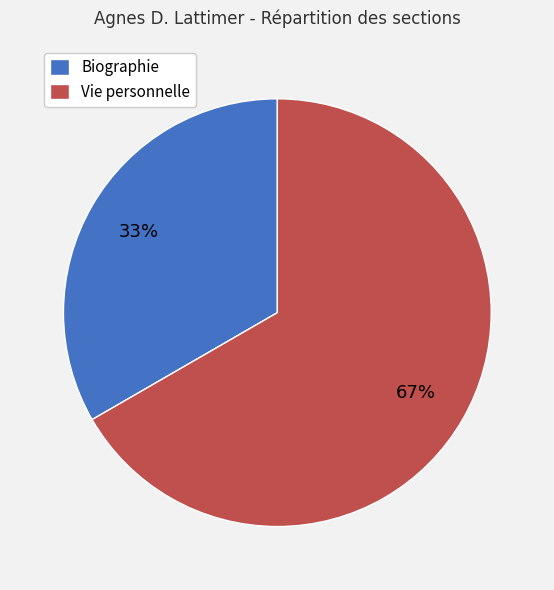

How many segments does this pie chart have?

2